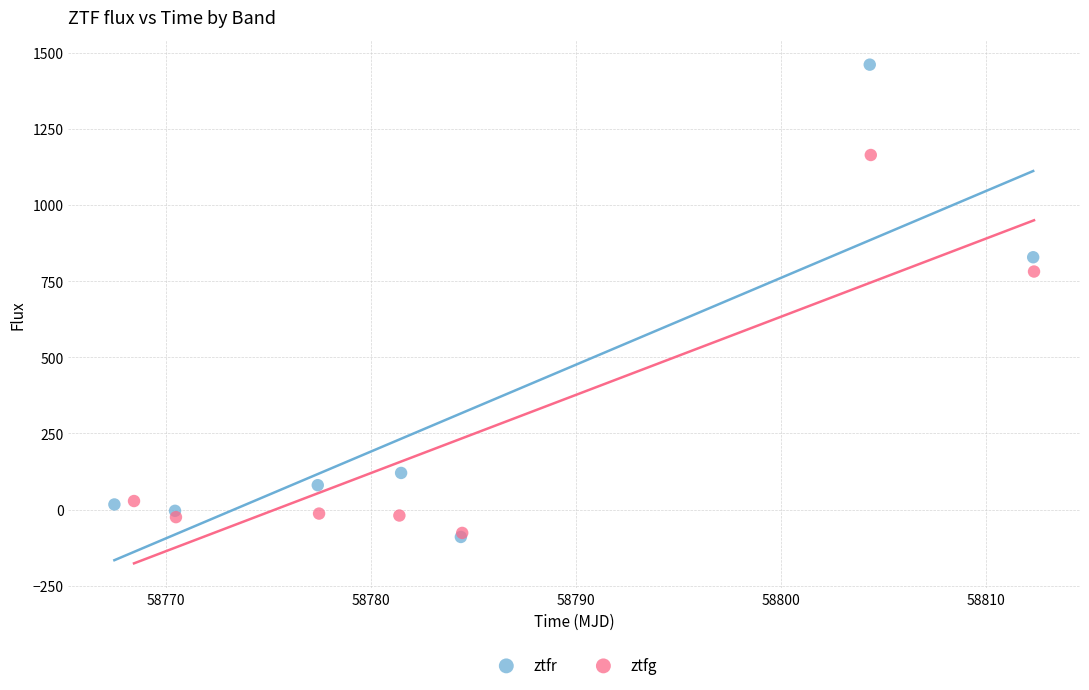

Which series reaches the maximum Y coordinate?

ztfr